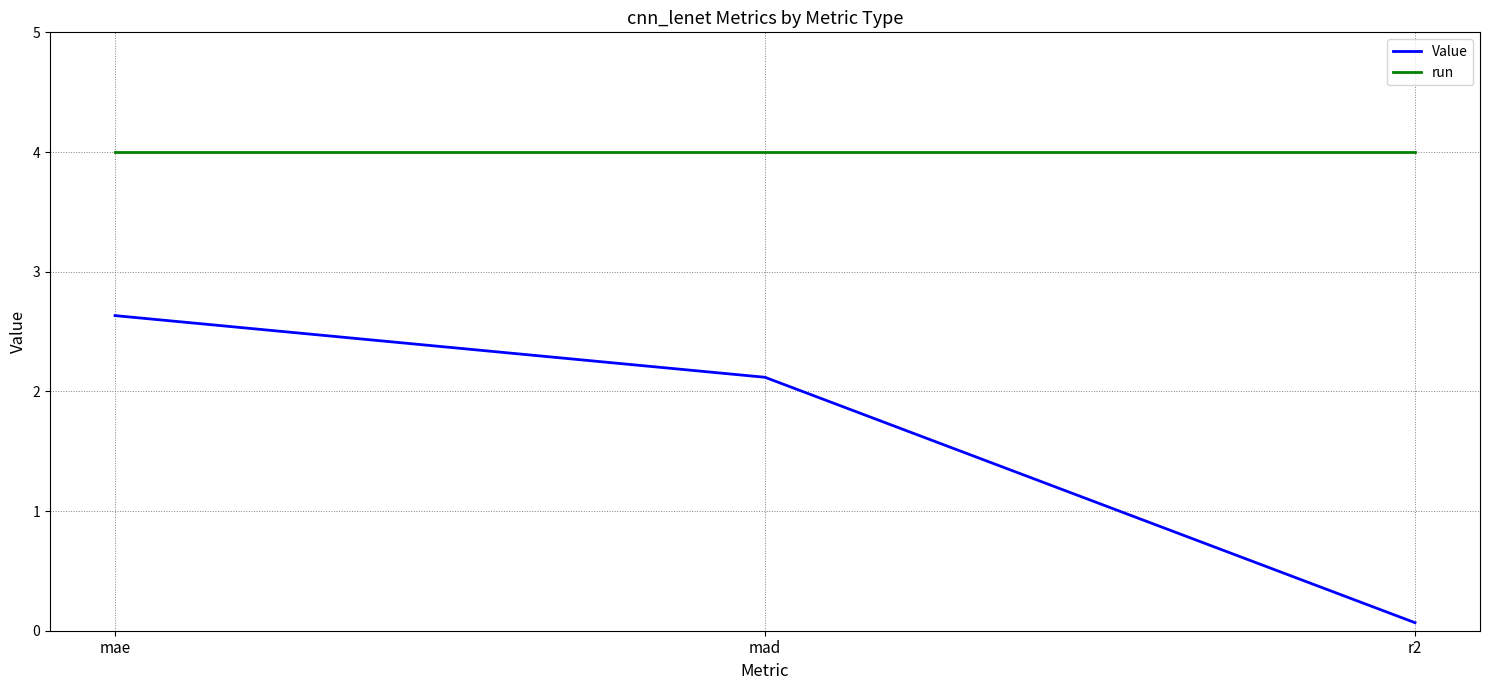

What position from the right is mad?

2